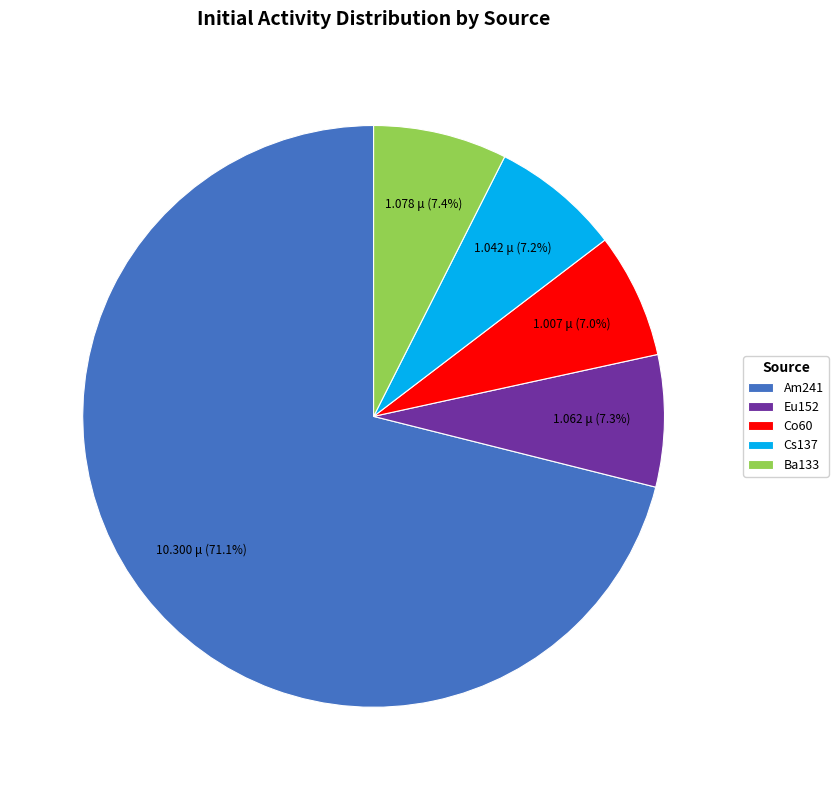

The Cs137 slice represents 7% of the pie. True or false?

True